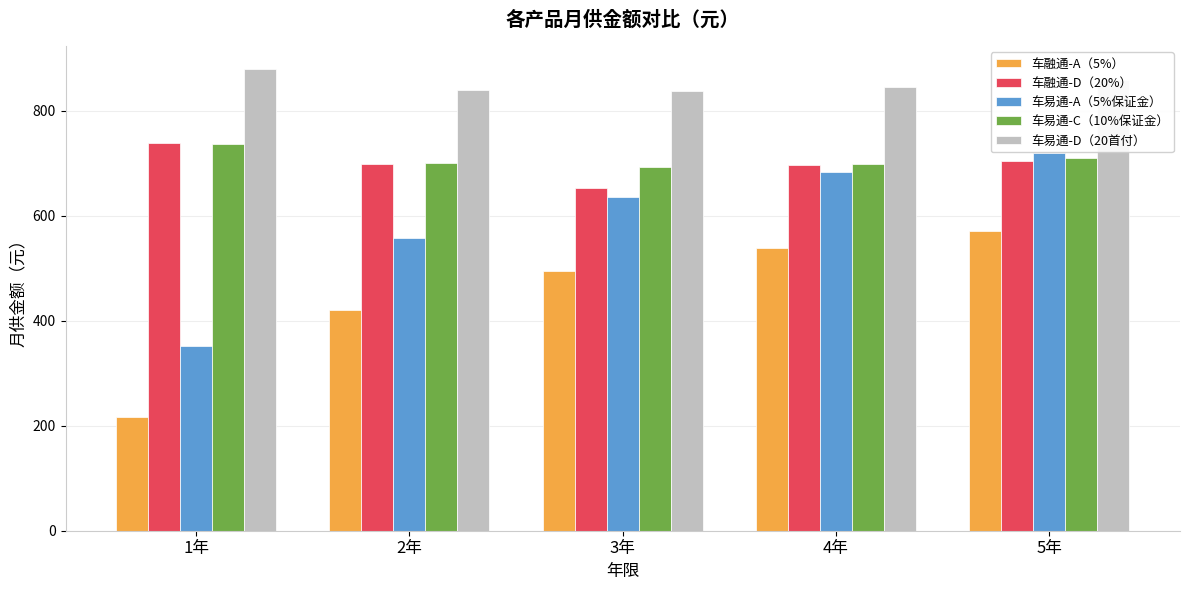

Which series has the largest total across all categories?

车易通-D（20首付）